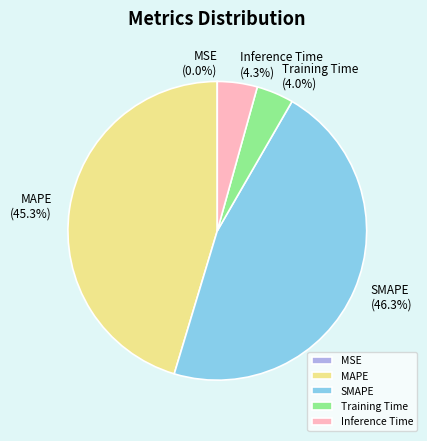

What is the largest slice in the pie chart?

SMAPE